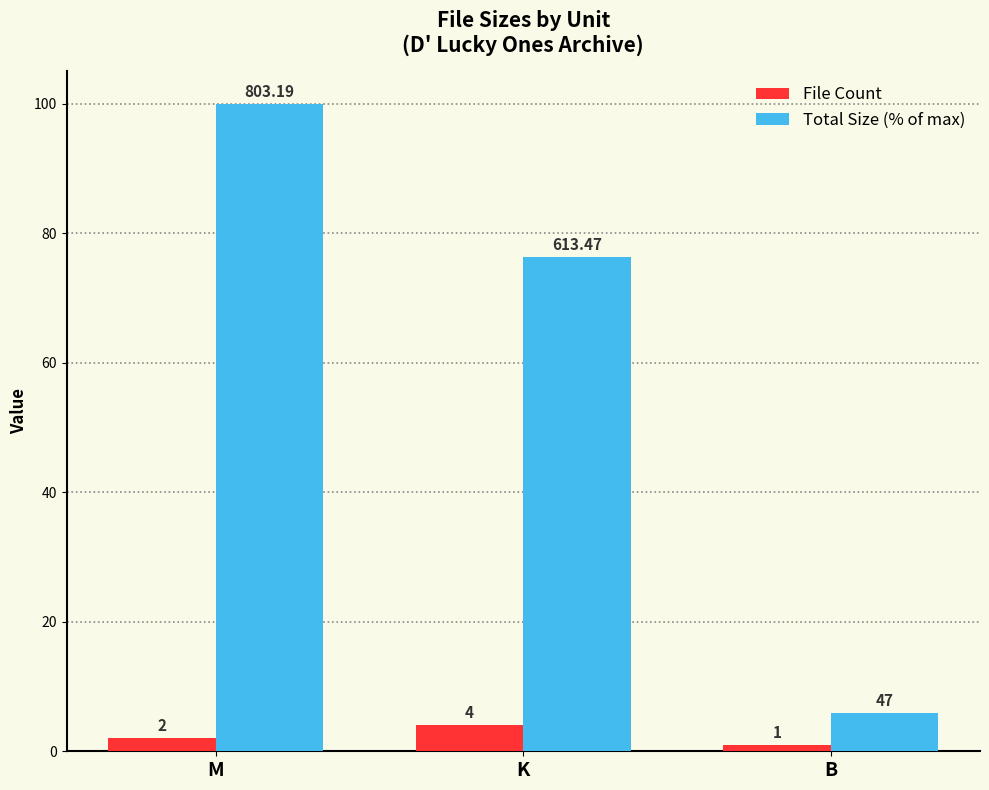

What is the average value of the Total Size (% of max) series?

60.7